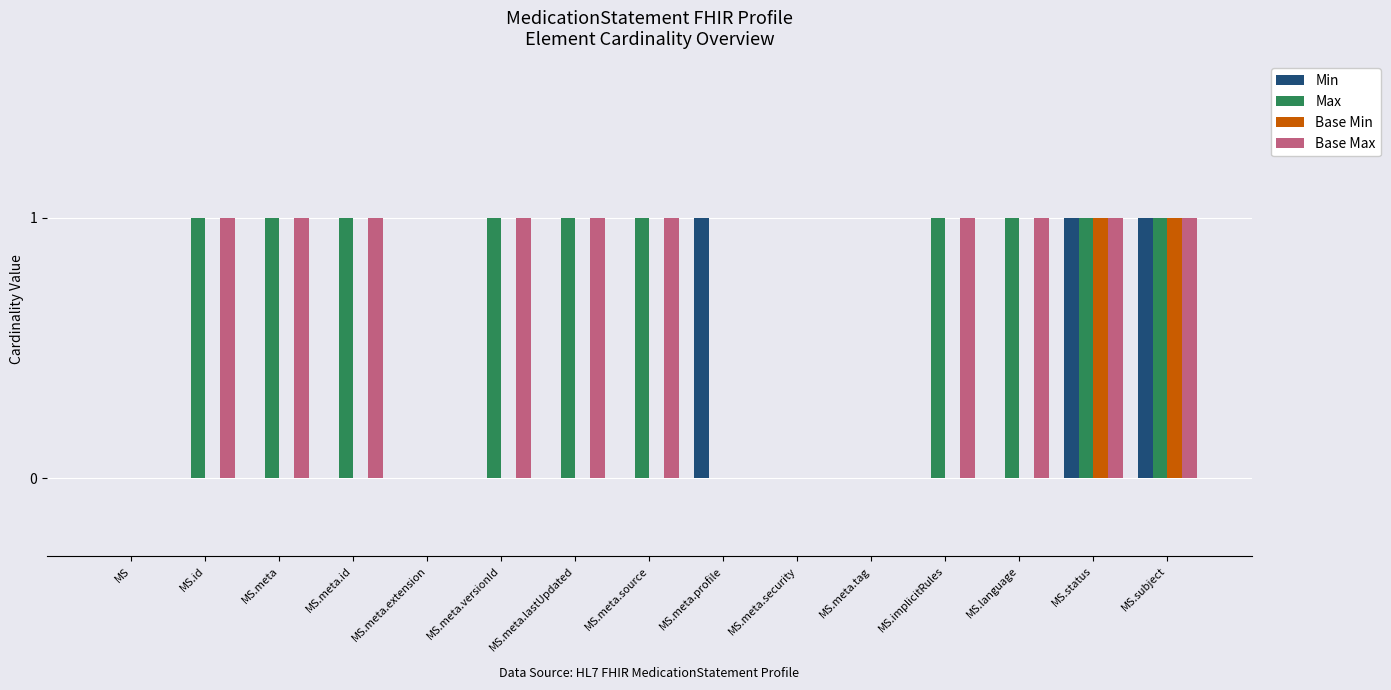

Count the number of categories in the chart.

15